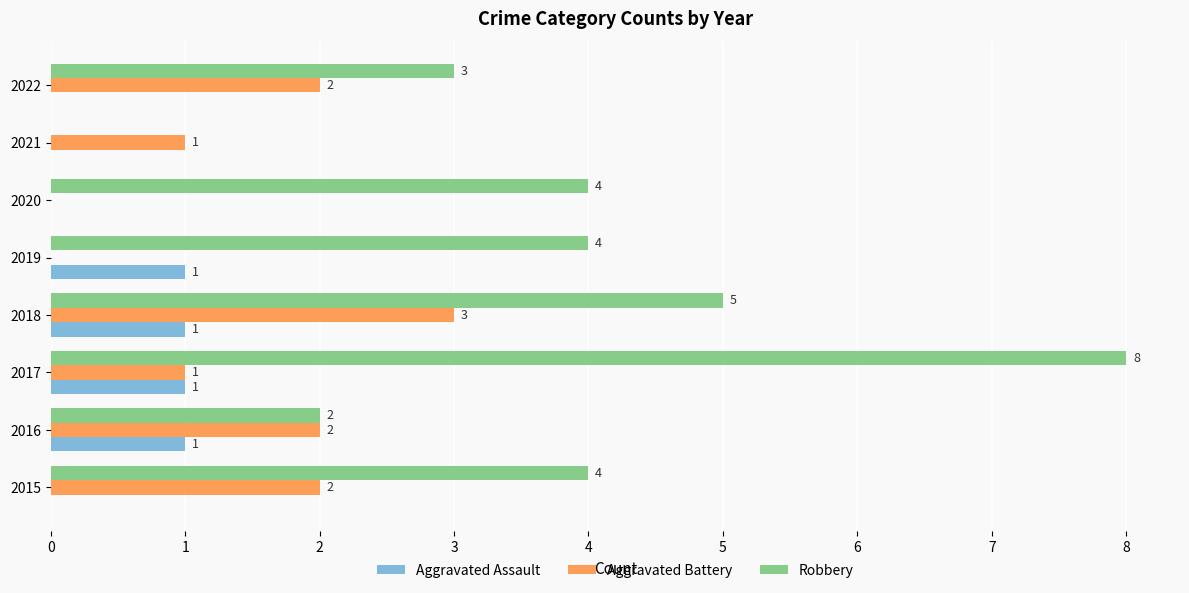

What is the sum of the Robbery values at 2019 and 2015?

8